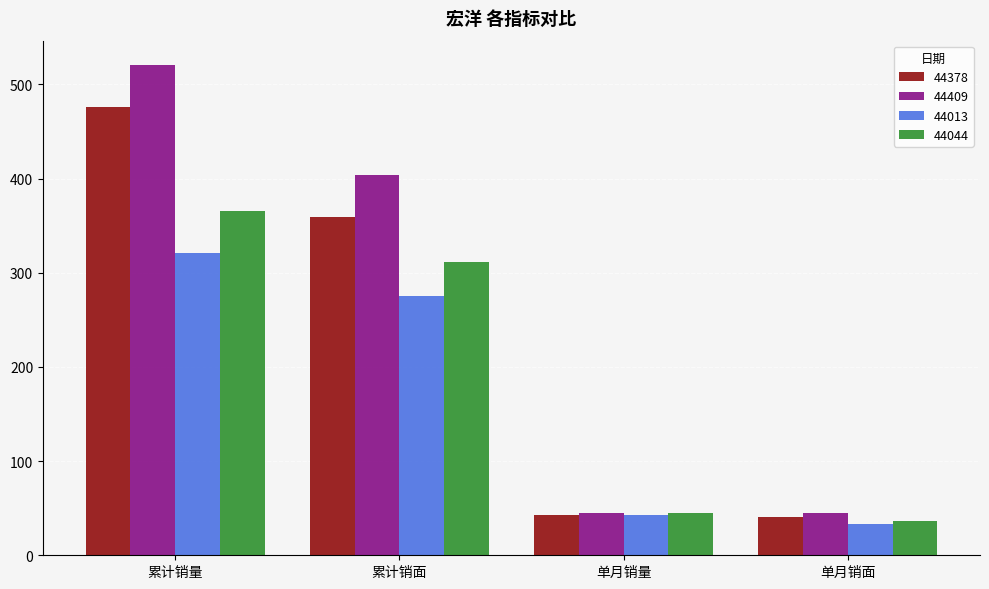

Which series has the largest range (max minus min)?

44409